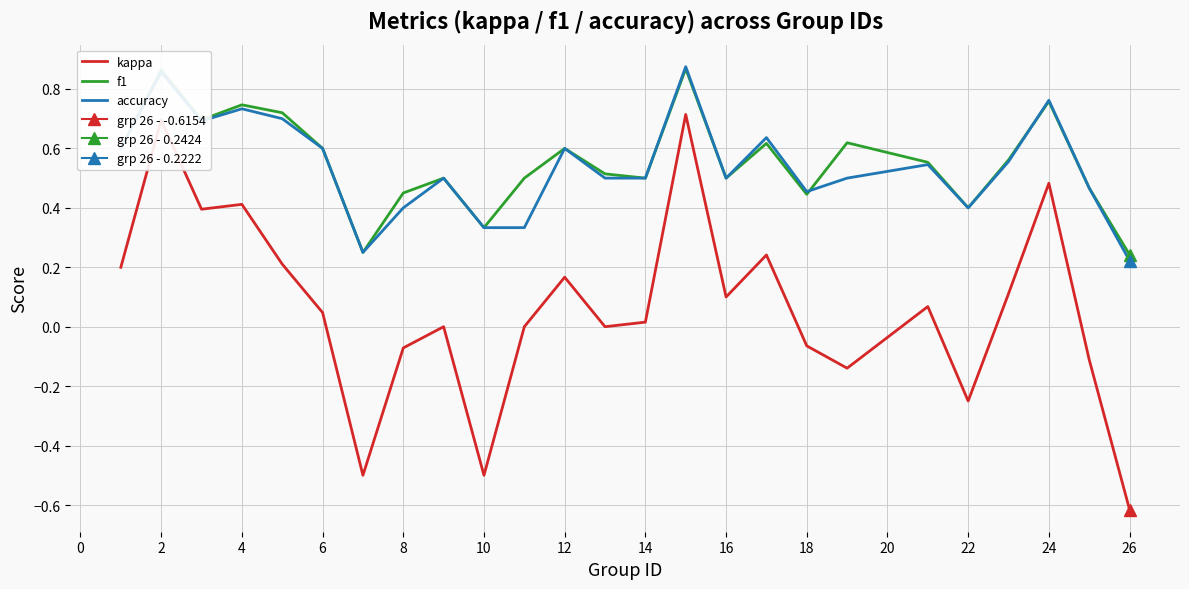

True or false: kappa and f1 cross at least once.

False